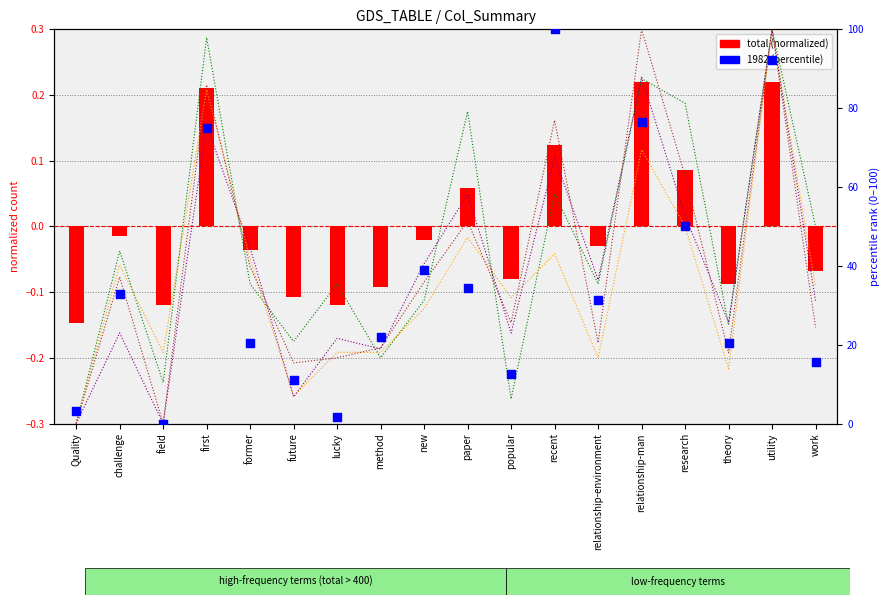

At which category is the sum across all series the highest?

recent